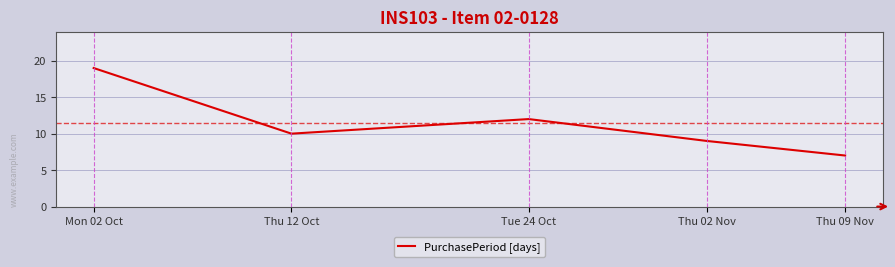

List the labels in order of value, largest first.

Mon 02 Oct, Tue 24 Oct, Thu 12 Oct, Thu 02 Nov, Thu 09 Nov